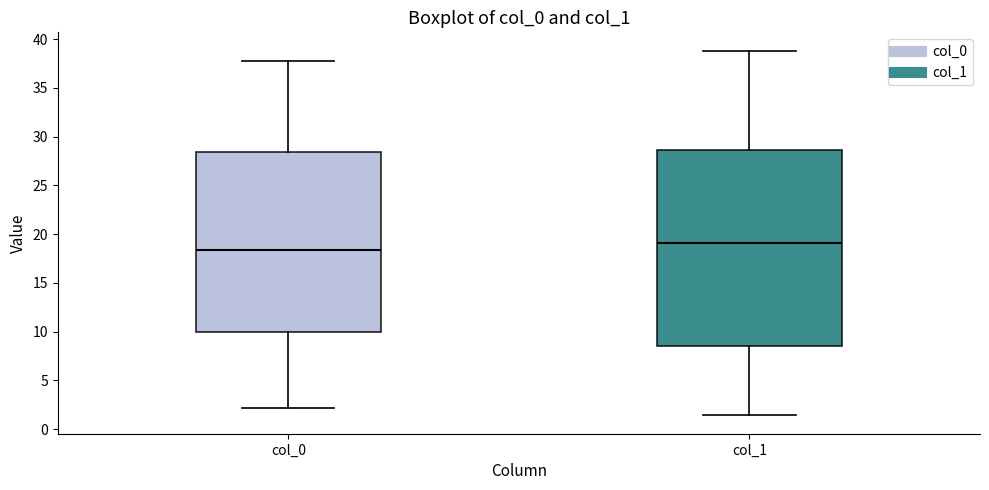

Reading left to right, transcribe this box plot: for each box, give where its median line is, the range the box spans, and where its two whiskers end, as read against the y-axis. The values are not printed on the chart, so give them approximately, as read against the axis.

col_0: median 18.5, box 10.0 to 28.5, whiskers 2.0 to 38.0
col_1: median 19.0, box 8.5 to 28.5, whiskers 1.5 to 39.0